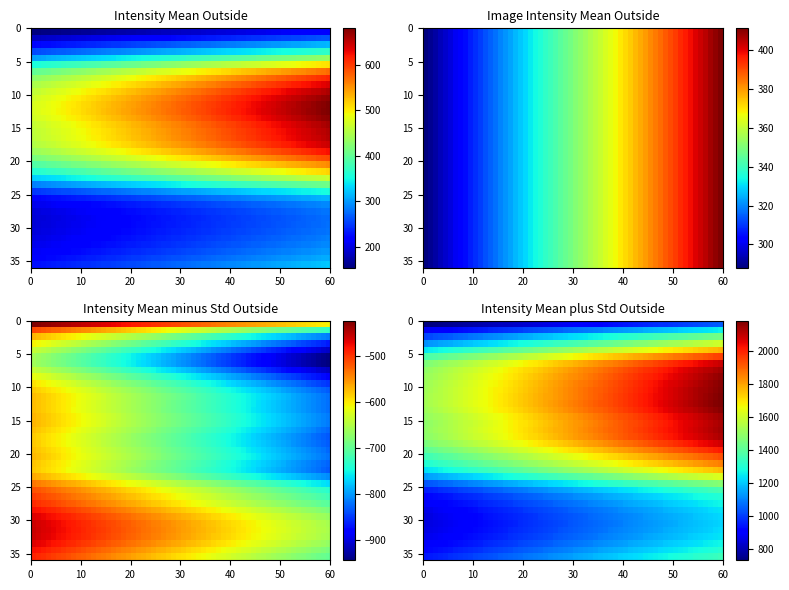

Reading left to right, what are all the values shown in this chart?

Intensity Mean Outside: 0=219.8	1=264.8	2=315.7	3=368.3	4=433.9	5=506.9	6=571.8	7=611.8	8=637.8	9=658.6	10=672.4	11=679.6	12=680.8	13=674.1	14=662.4	15=656.7	16=654.3	17=645.0	18=623.4	19=592.2	20=555.2	21=514.5	22=466.8	23=409.8	24=354.3	25=314.2	26=291.6	27=281.0	28=276.9	29=277.7	30=280.6	31=285.6	32=291.5	33=299.8	34=310.1	35=322.8
Image Intensity Mean Outside: 0=411.3	1=411.3	2=411.3	3=411.3	4=411.3	5=411.3	6=411.3	7=411.3	8=411.3	9=411.3	10=411.3	11=411.3	12=411.3	13=411.3	14=411.3	15=411.3	16=411.3	17=411.3	18=411.3	19=411.3	20=411.3	21=411.3	22=411.3	23=411.3	24=411.3	25=411.3	26=411.3	27=411.3	28=411.3	29=411.3	30=411.3	31=411.3	32=411.3	33=411.3	34=411.3	35=411.3
Intensity Mean minus Std Outside: 0=-605.4	1=-729.6	2=-814.6	3=-865.2	4=-910.4	5=-942.0	6=-944.2	7=-913.0	8=-879.4	9=-852.0	10=-832.0	11=-821.0	12=-821.8	13=-821.9	14=-815.4	15=-815.7	16=-824.6	17=-832.9	18=-831.6	19=-824.4	20=-819.5	21=-827.5	22=-830.6	23=-807.1	24=-766.9	25=-736.5	26=-720.9	27=-706.1	28=-684.2	29=-666.9	30=-656.7	31=-654.7	32=-657.3	33=-667.9	34=-684.6	35=-699.2
Intensity Mean plus Std Outside: 0=1045.0	1=1259.1	2=1446.0	3=1601.9	4=1778.2	5=1955.8	6=2087.7	7=2136.6	8=2155.0	9=2169.1	10=2176.7	11=2180.2	12=2183.4	13=2170.0	14=2140.3	15=2129.1	16=2133.2	17=2122.8	18=2078.3	19=2008.7	20=1930.0	21=1856.5	22=1764.2	23=1626.7	24=1475.5	25=1364.8	26=1304.1	27=1268.1	28=1238.0	29=1222.2	30=1217.9	31=1225.9	32=1240.3	33=1267.4	34=1304.7	35=1344.9